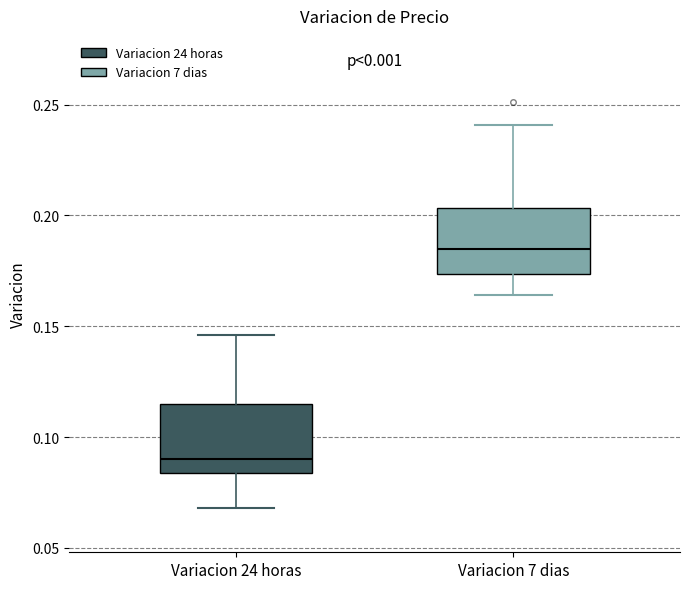

Reading left to right, transcribe this box plot: for each box, give where its median line is, the range the box spans, and where its two whiskers end, as read against the y-axis. The values are not printed on the chart, so give them approximately, as read against the axis.

Variacion 24 horas: median 0.090, box 0.085 to 0.115, whiskers 0.070 to 0.145
Variacion 7 dias: median 0.185, box 0.175 to 0.205, whiskers 0.165 to 0.240